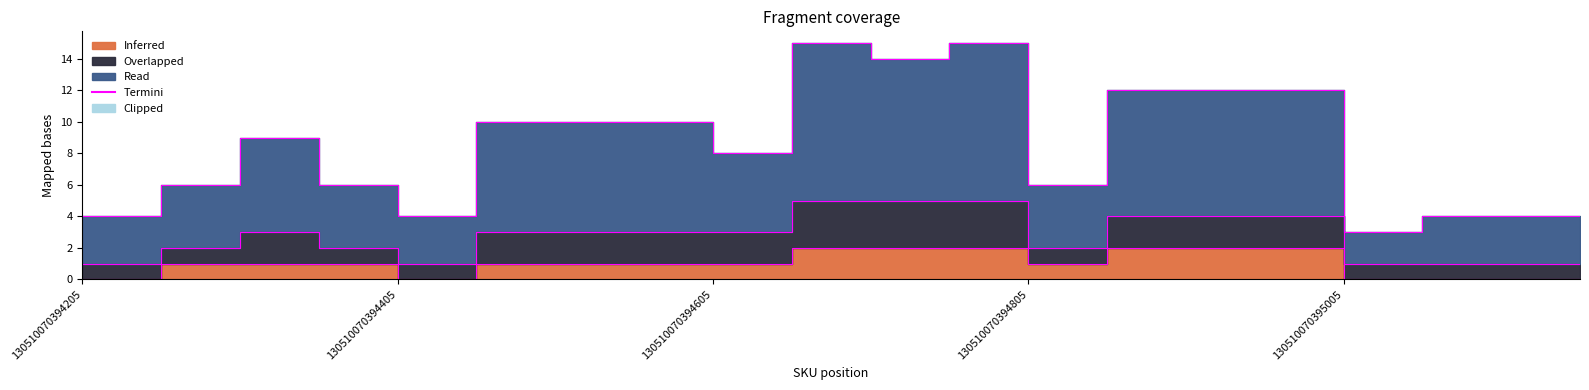

Reading right to left, what are all the values shown in this chart?

Read: 4	4	4	3	12	12	12	6	15	14	15	8	10	10	10	4	6	9	6	4
Inferred: 0	0	0	0	2	2	2	1	2	2	2	1	1	1	1	0	1	1	1	0